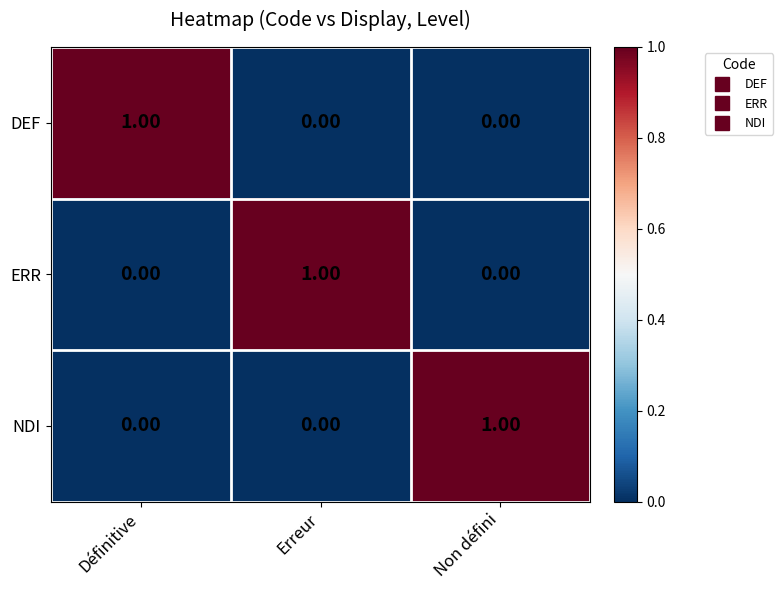

At how many categories does at least one series exceed 0?

3